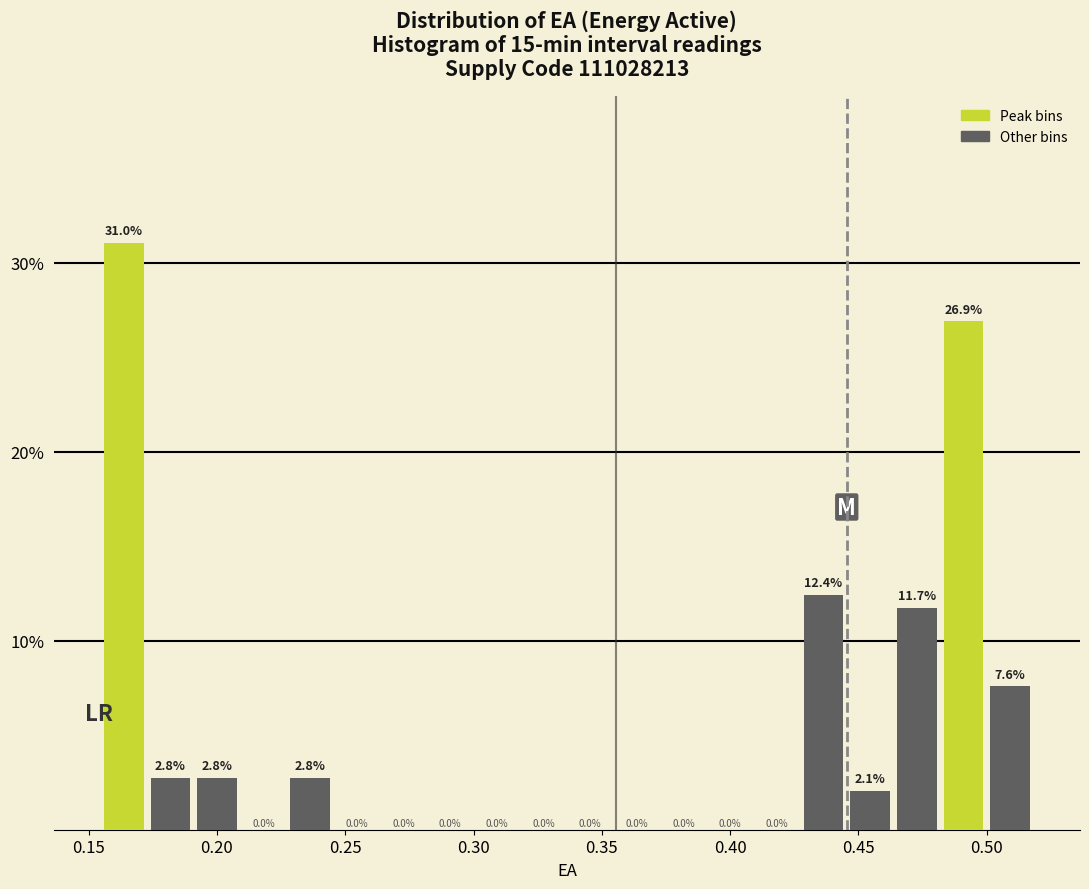

Read against the x-axis, roughly where is the centre of the tallest bar?

0.165